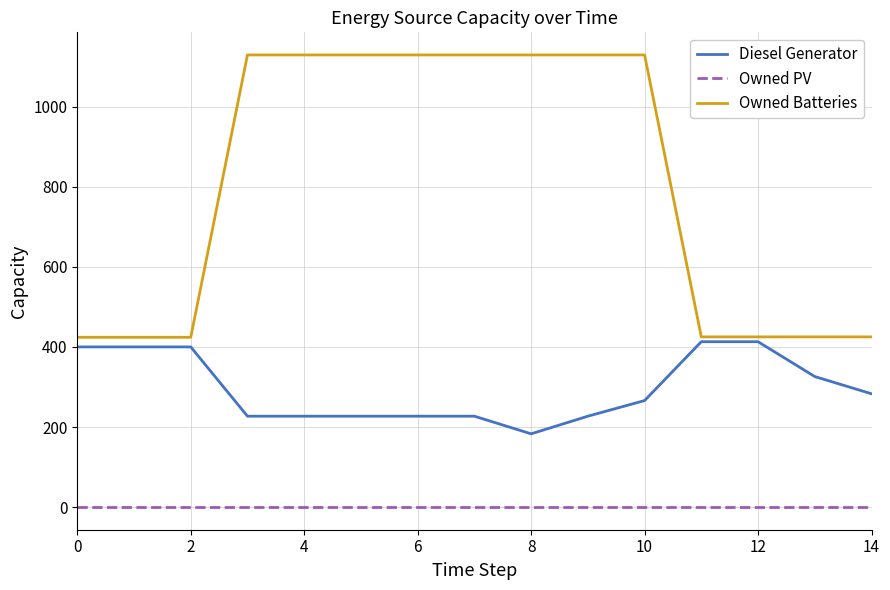

Rank the series by their maximum value, from lowest to highest.

Owned PV, Diesel Generator, Owned Batteries